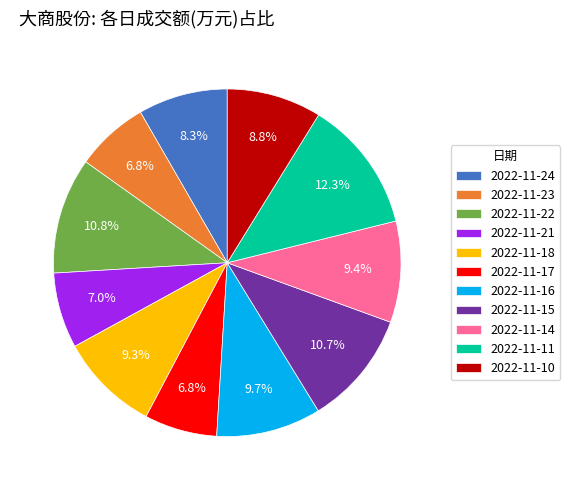

Does 2022-11-15 represent more than half of the total?

No